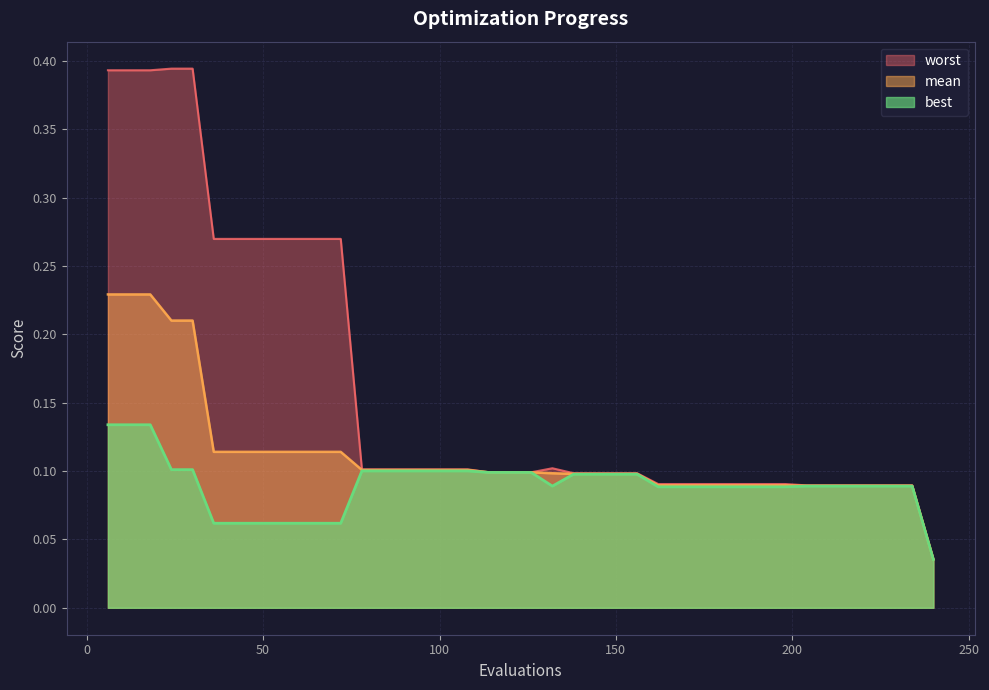

True or false: worst has a value of 0.1 at 228.

False